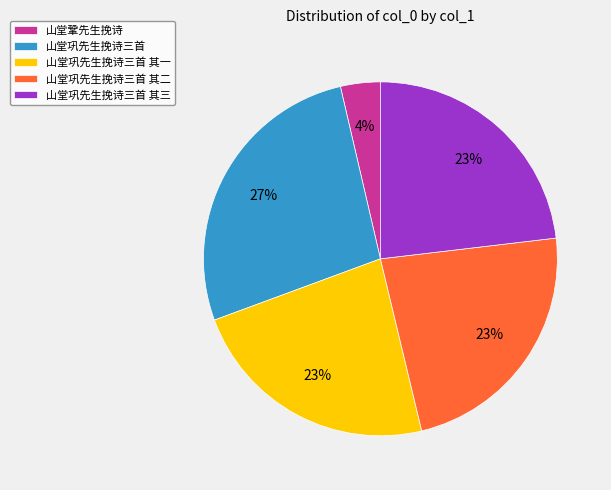

Count the number of slices in the pie.

5